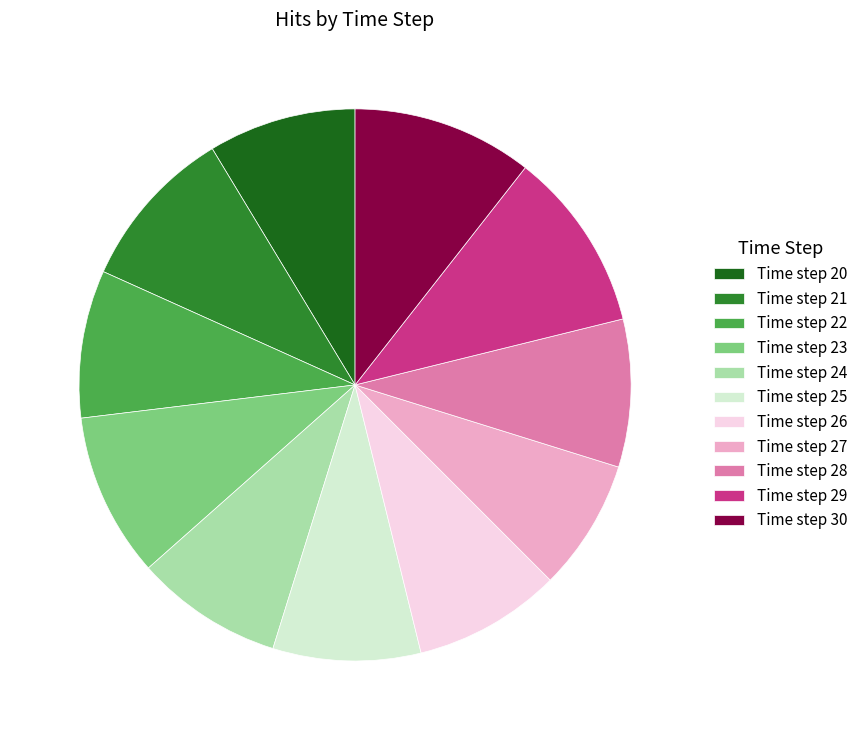

Does Time step 21 represent more than half of the total?

No